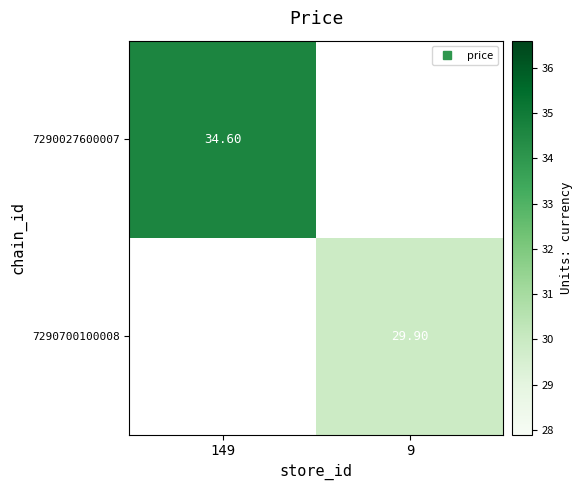

What is the greatest value displayed?

34.6